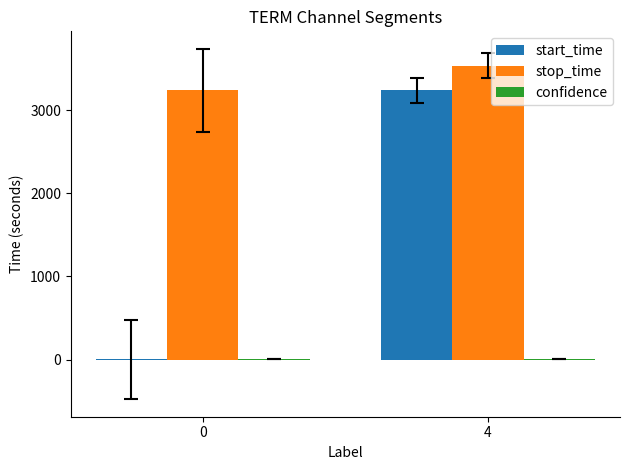

What is the maximum value shown in the chart?

3533